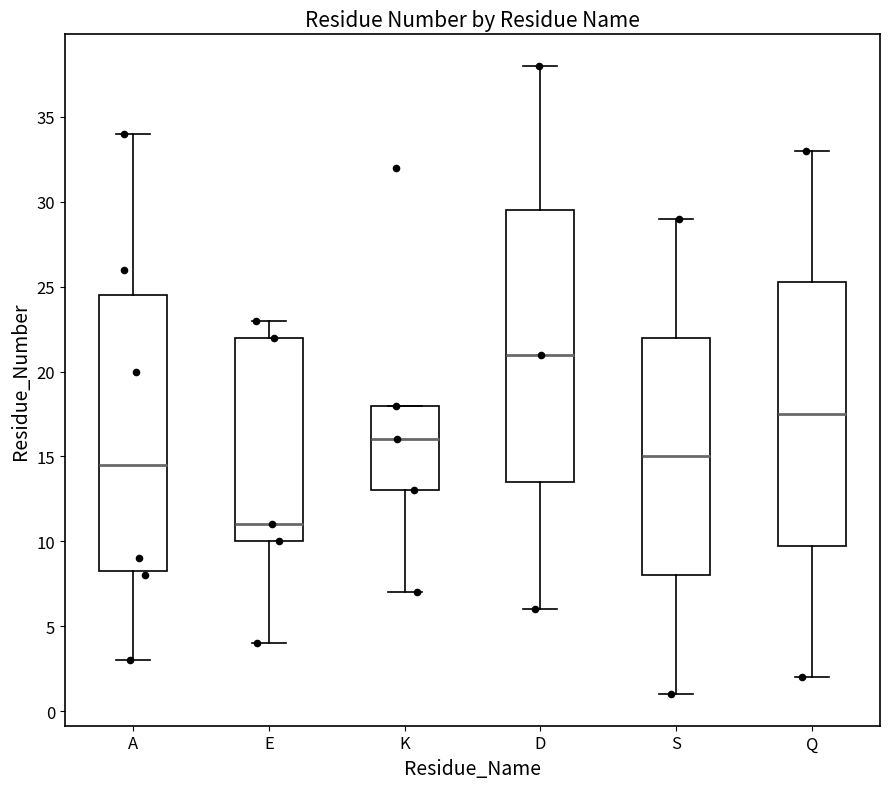

Where does the upper whisker of the box for A end on the y-axis? The values are not printed on the chart, so give them approximately, as read against the axis.

34.0